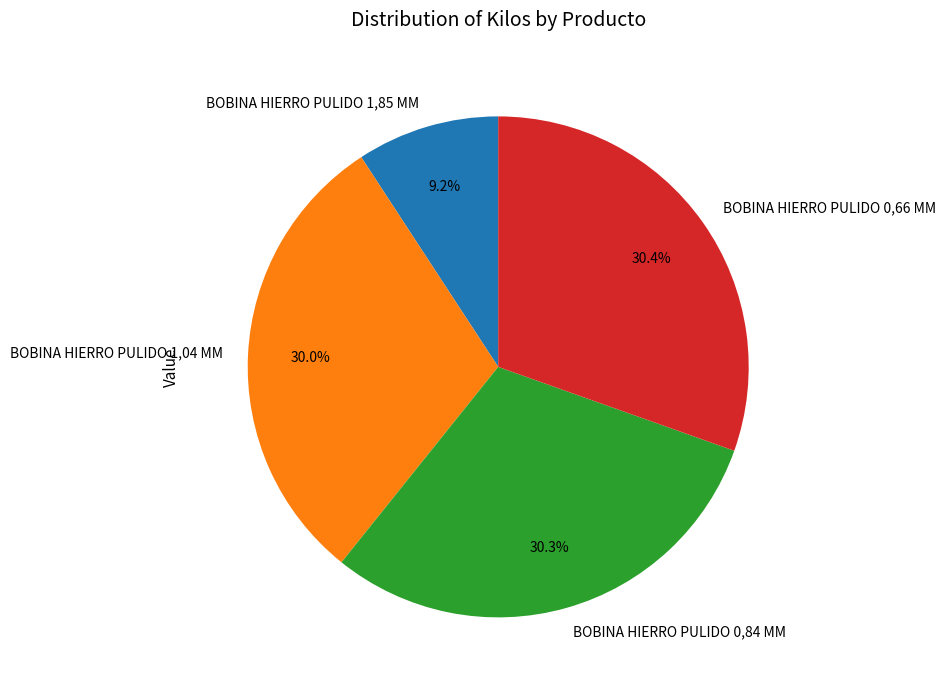

What percentage is the BOBINA HIERRO PULIDO 1,04 MM slice, to the nearest percent?

30%